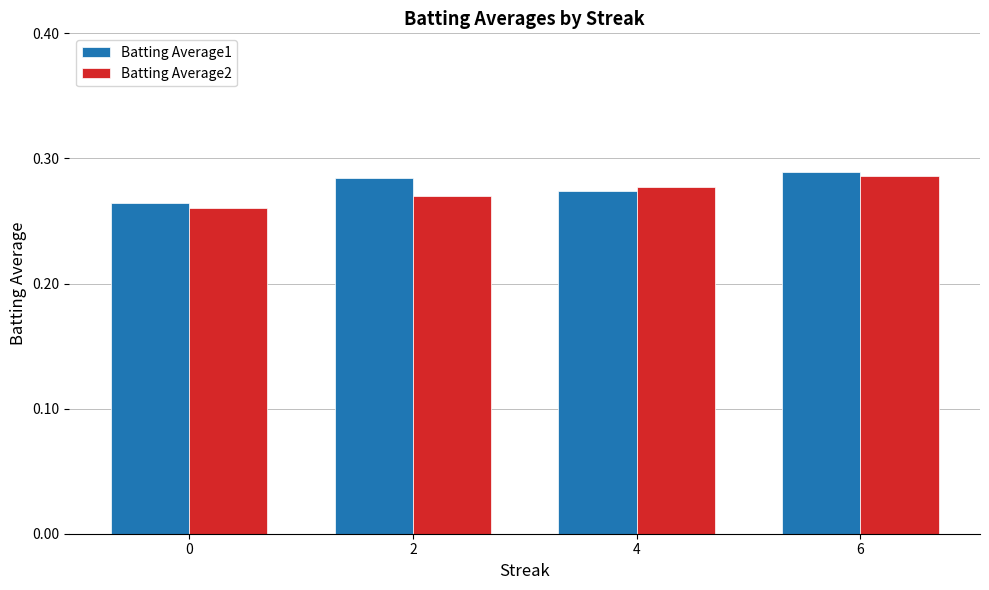

Which category has the highest value across all series?

6